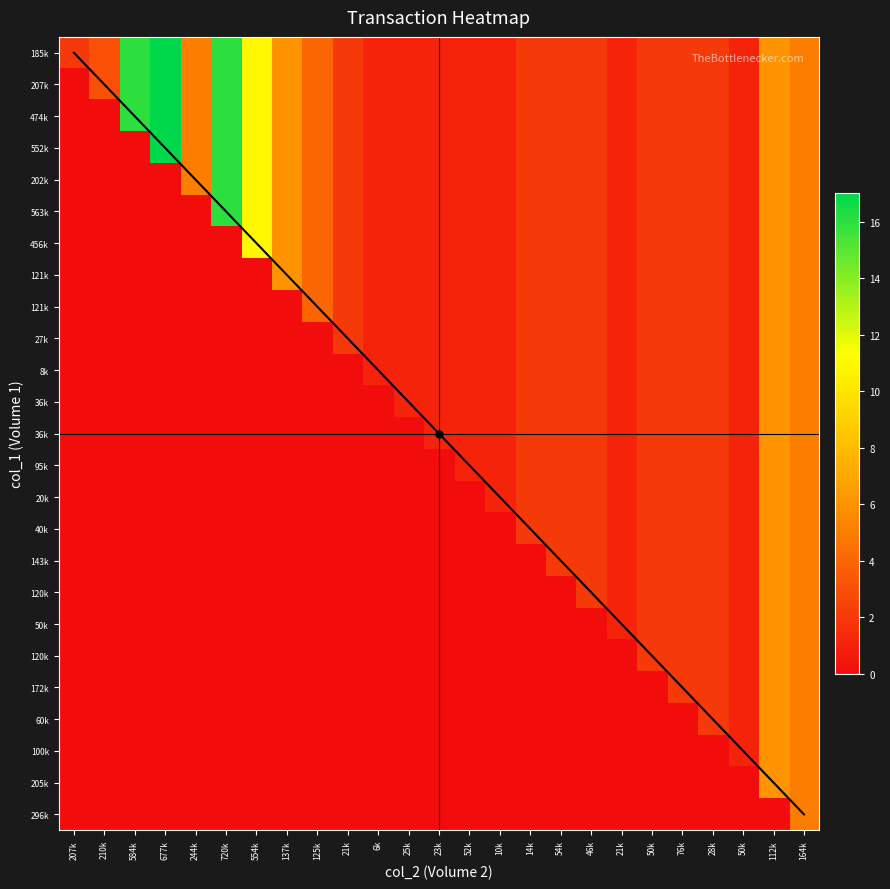

What is the total value across all series at 14k?

47